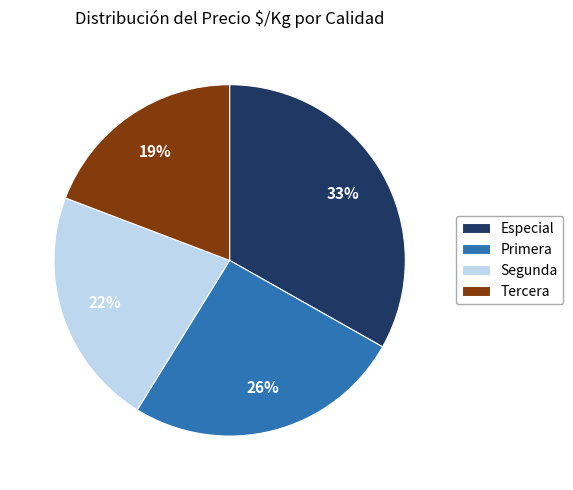

Count the number of slices in the pie.

4